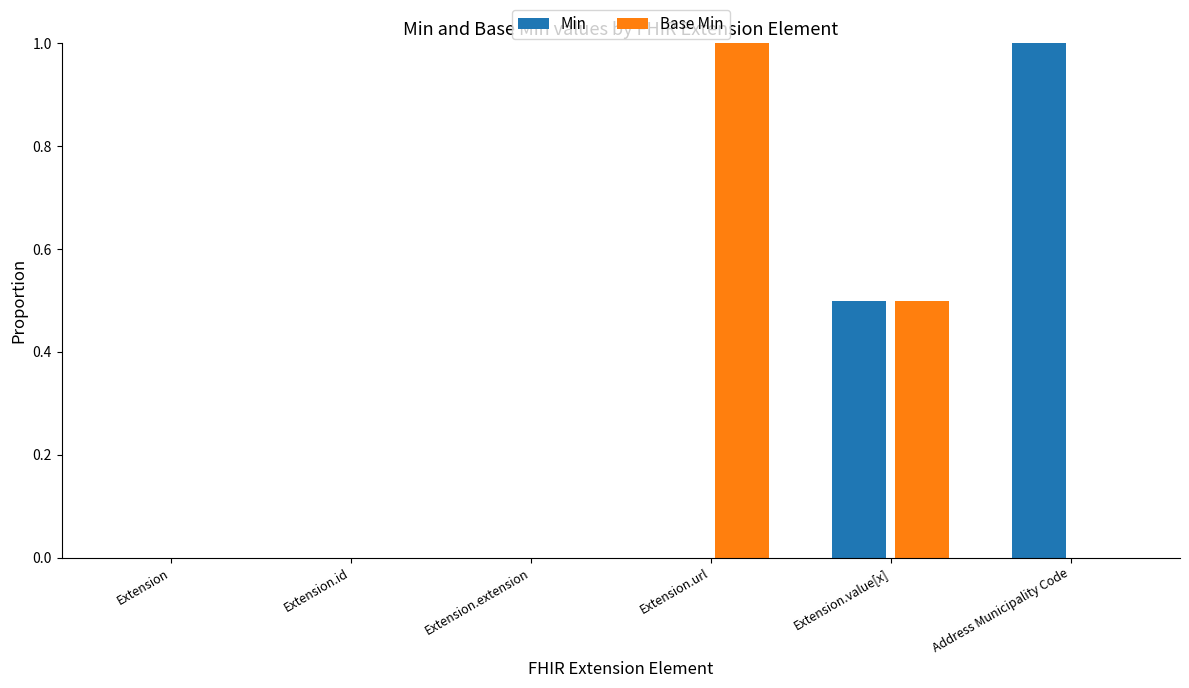

What is the approximate value of Min at Extension.value[x]?

0.5